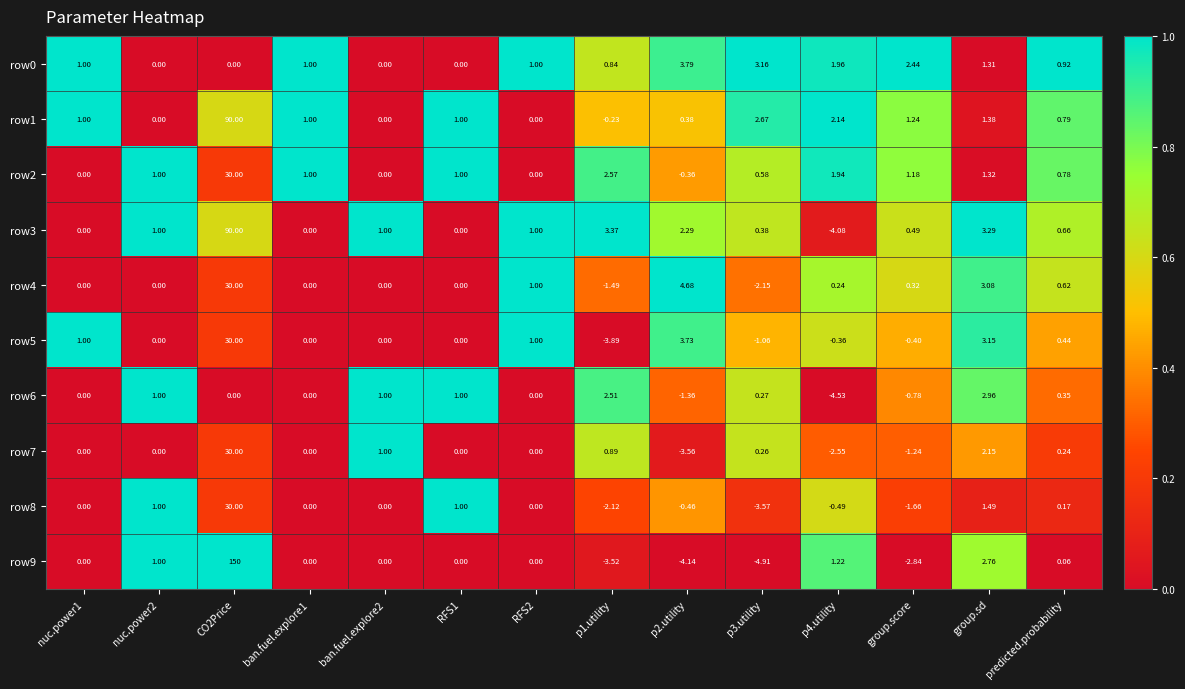

Is the value of row4 at p2.utility greater than the value of row6 at p1.utility?

Yes